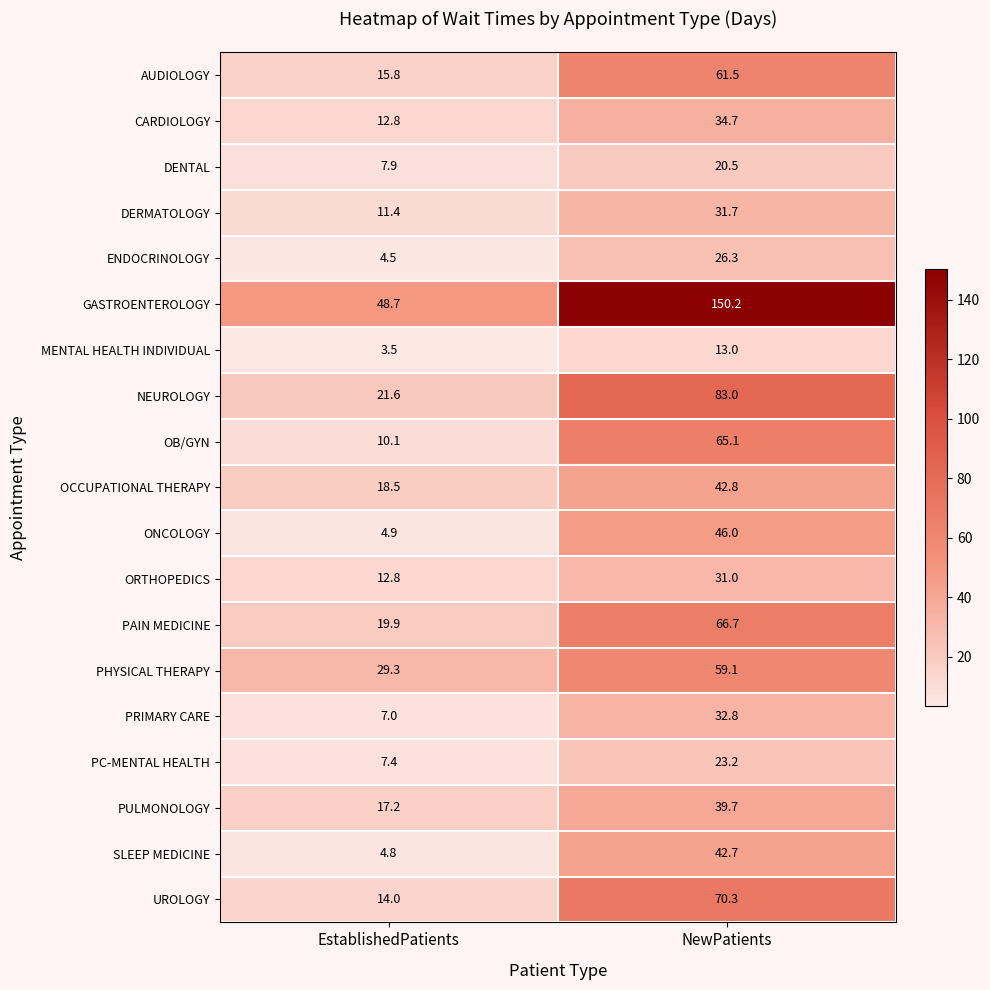

What is the difference between the maximum and minimum values in the CARDIOLOGY series?

21.9